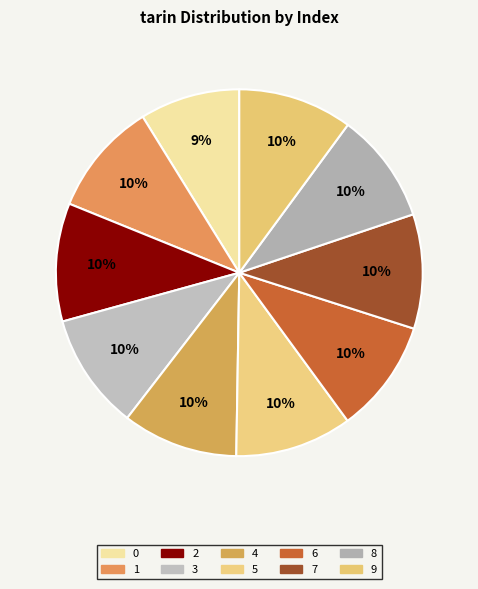

How many slices are in this pie chart?

10